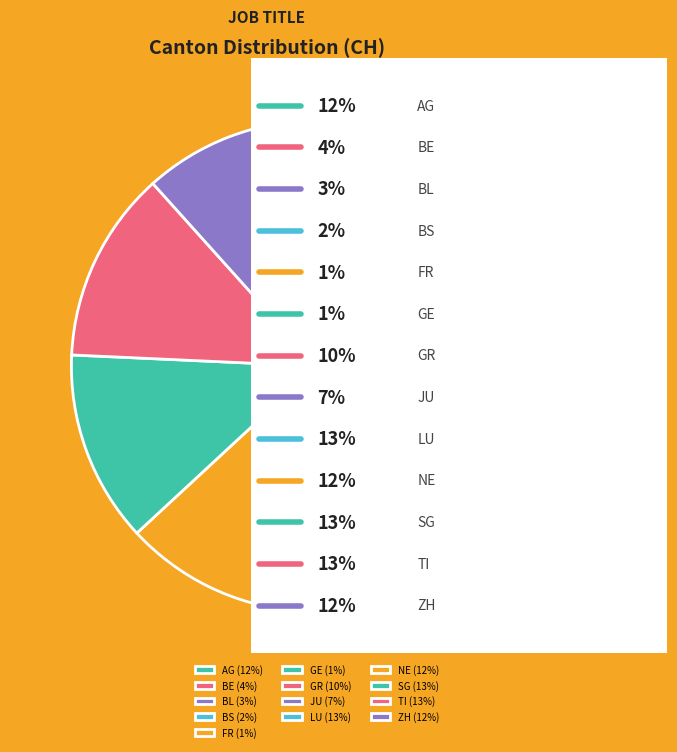

Which category has the smallest portion of the pie?

FR